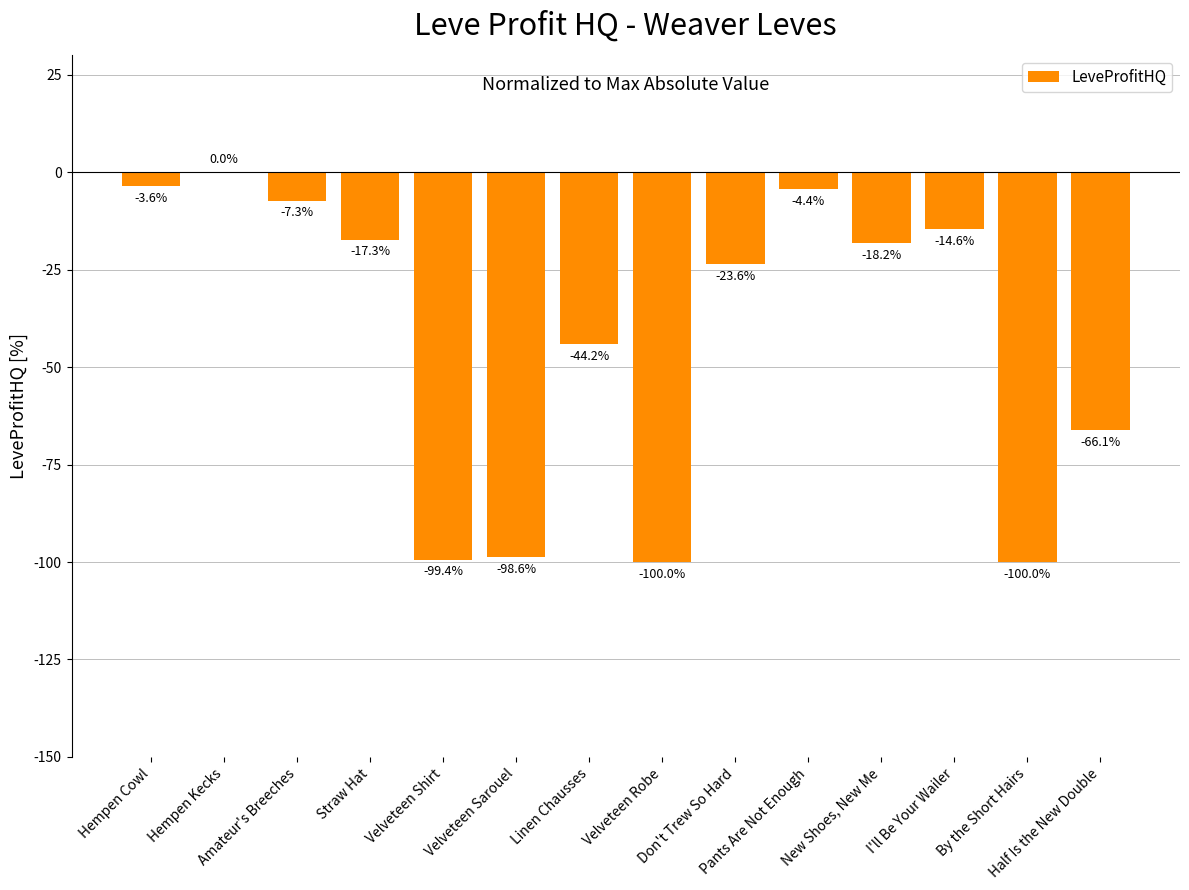

At which category does the chart reach its peak across all series?

Hempen Kecks